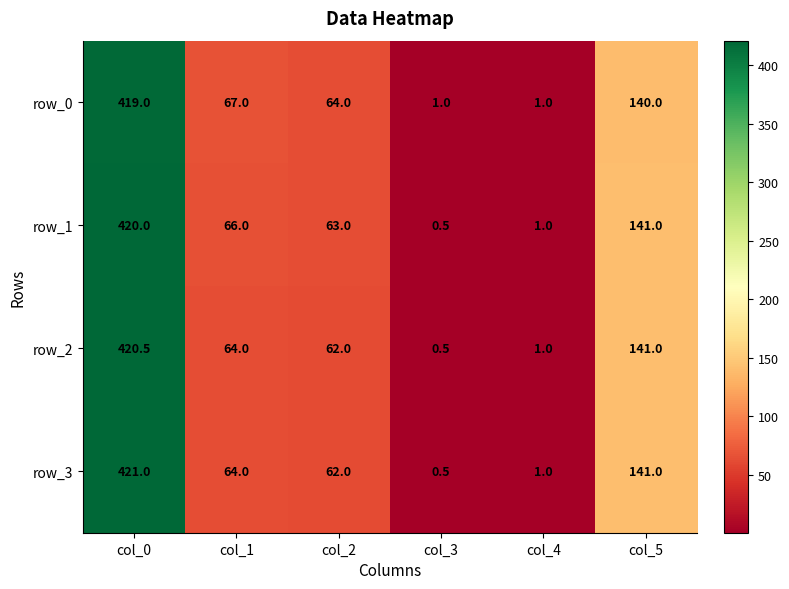

What is the spread (max minus min) of values at col_0?

2.0